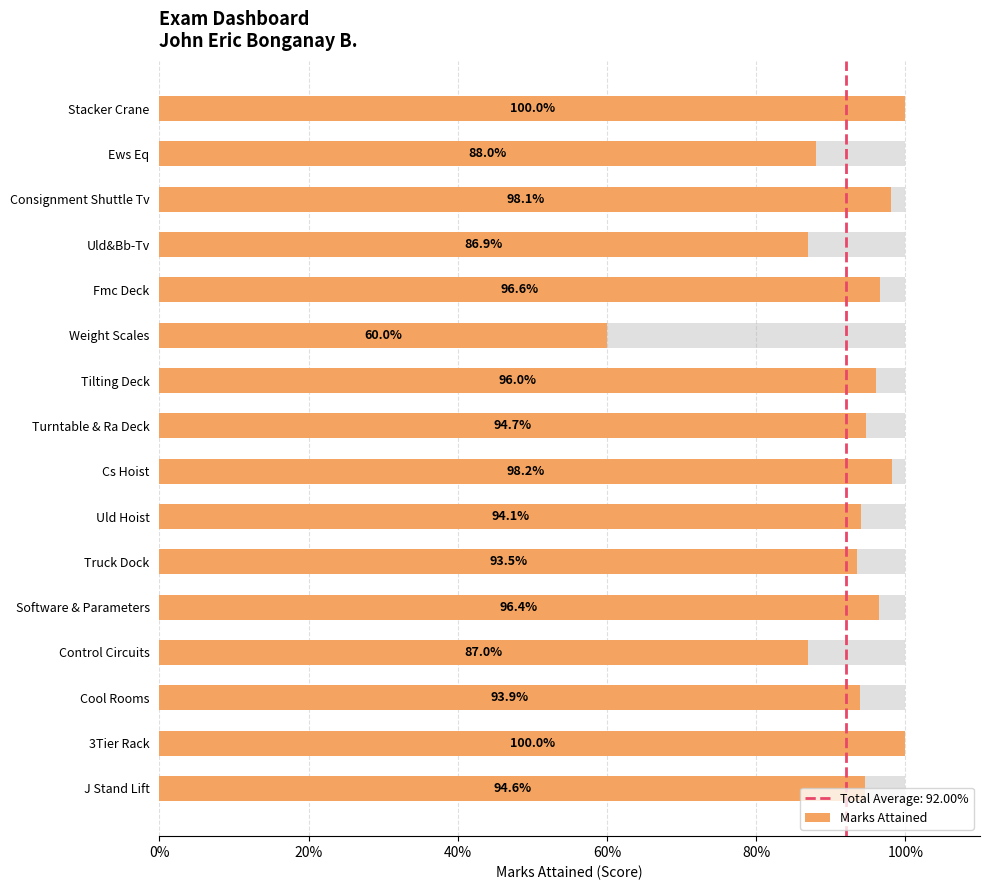

The chart shows a value of 1.1 at Uld&Bb-Tv. True or false?

False